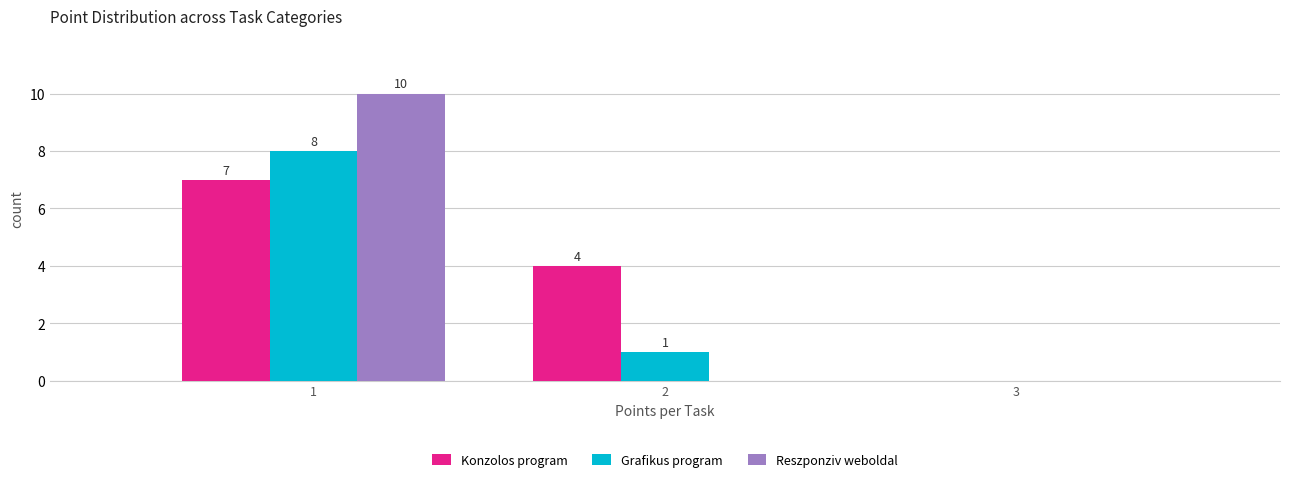

Reading left to right, list all the values displayed in this chart.

Konzolos program: 1=7	2=4	3=0
Grafikus program: 1=8	2=1	3=0
Reszponziv weboldal: 1=10	2=0	3=0